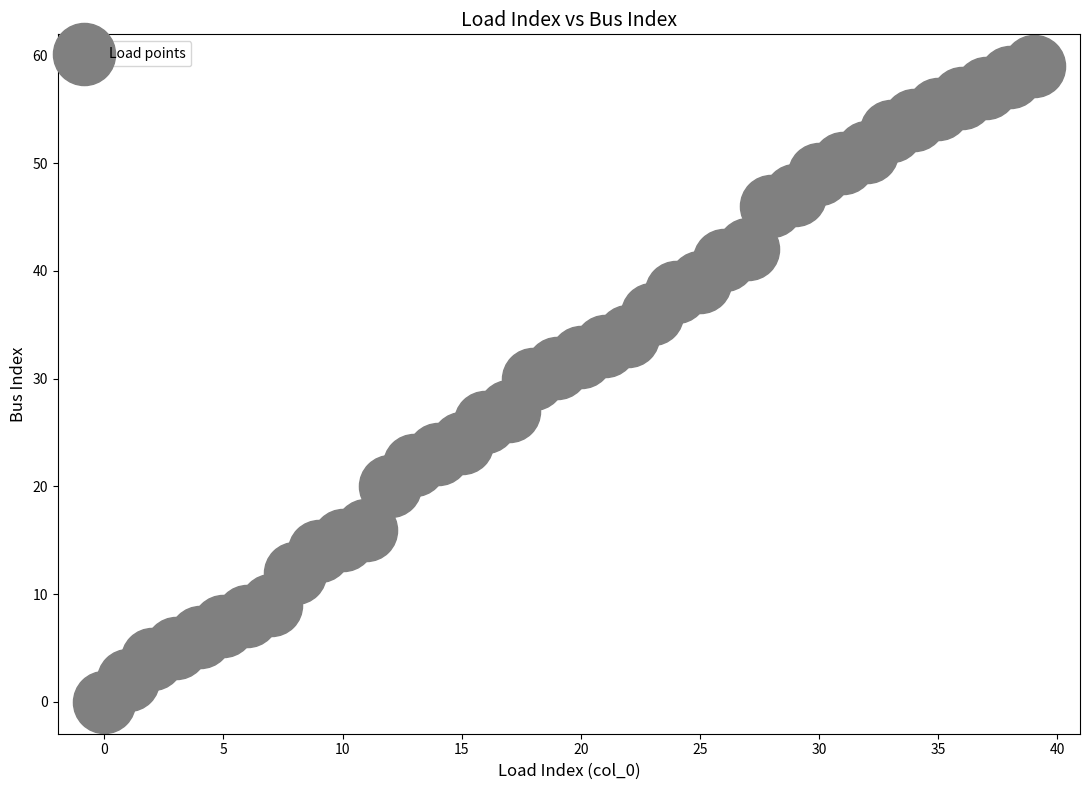

What is the range of Y values (max minus min)?

59